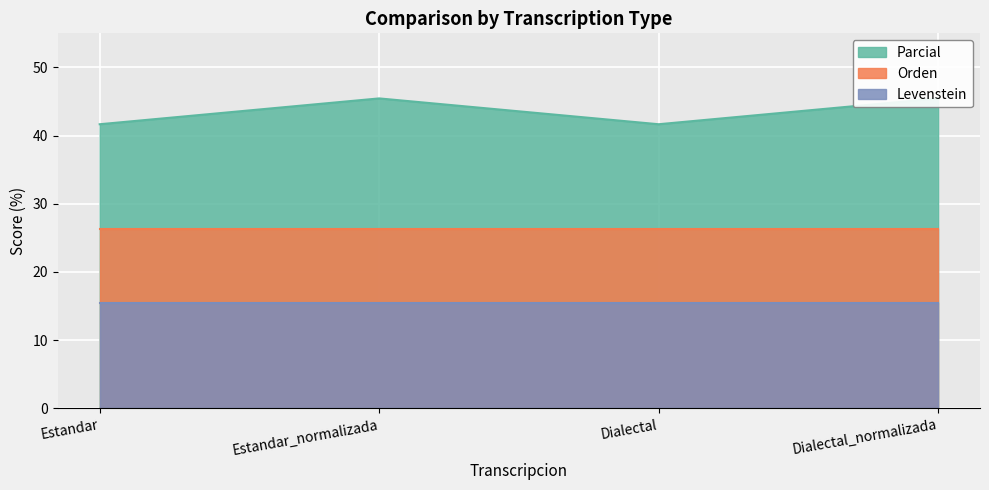

What is the approximate value of Parcial at Estandar?

41.7